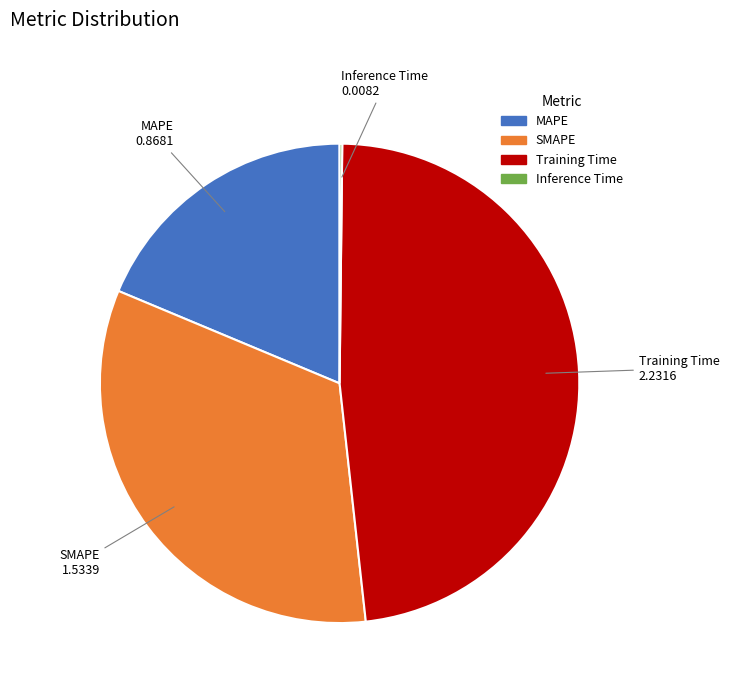

Does any single category account for the majority?

No